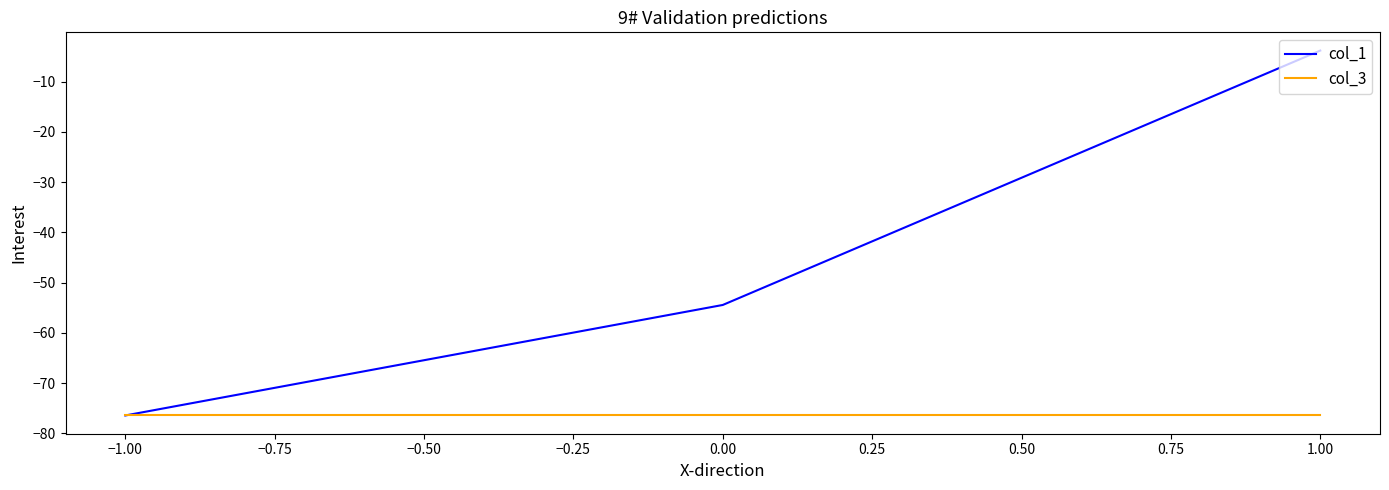

True or false: col_1 has a value of -54.4 at 0.00.

True